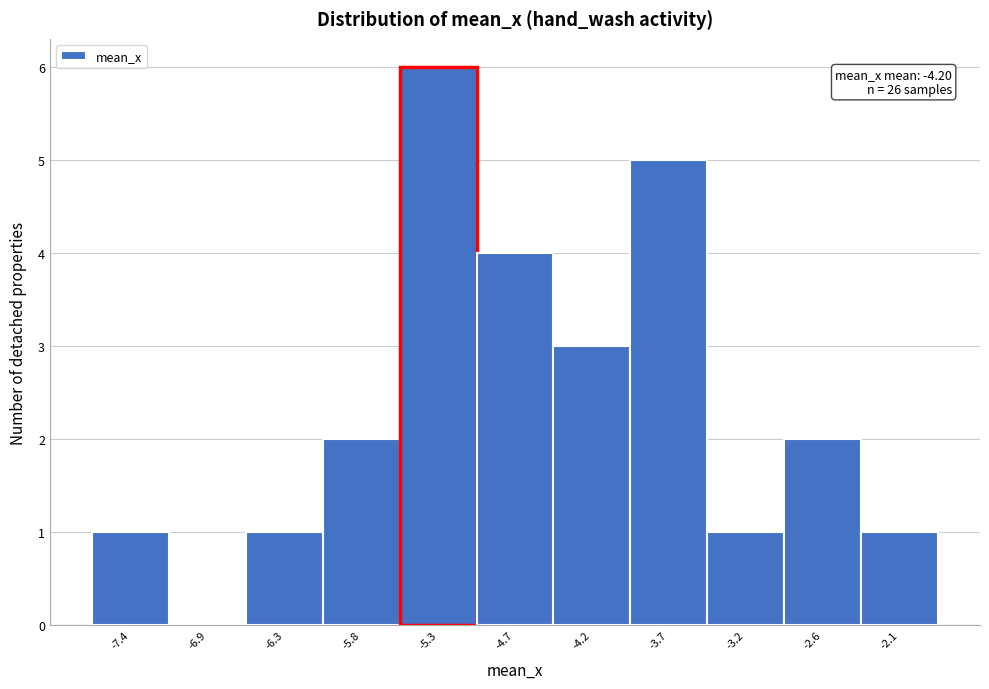

Reading left to right, list all the values displayed in this chart.

-7.4=1	-6.9=0	-6.3=1	-5.8=2	-5.3=6	-4.7=4	-4.2=3	-3.7=5	-3.2=1	-2.6=2	-2.1=1